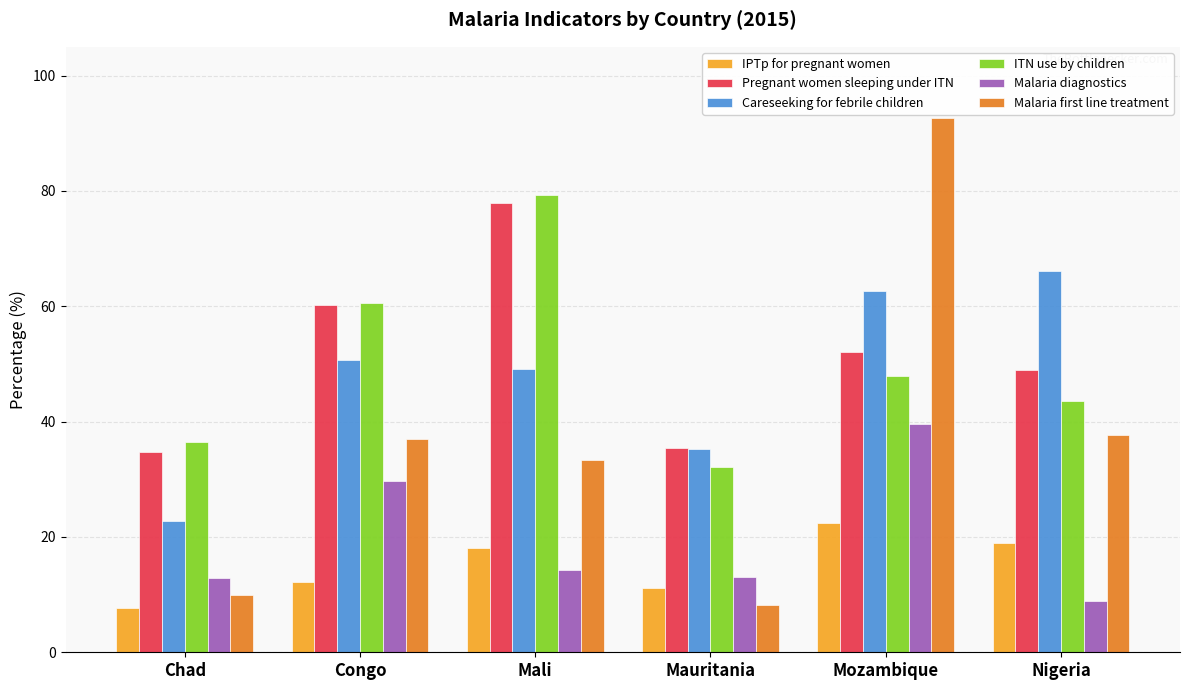

What are all the series names shown in the legend?

IPTp for pregnant women, Pregnant women sleeping under ITN, Careseeking for febrile children, ITN use by children, Malaria diagnostics, Malaria first line treatment